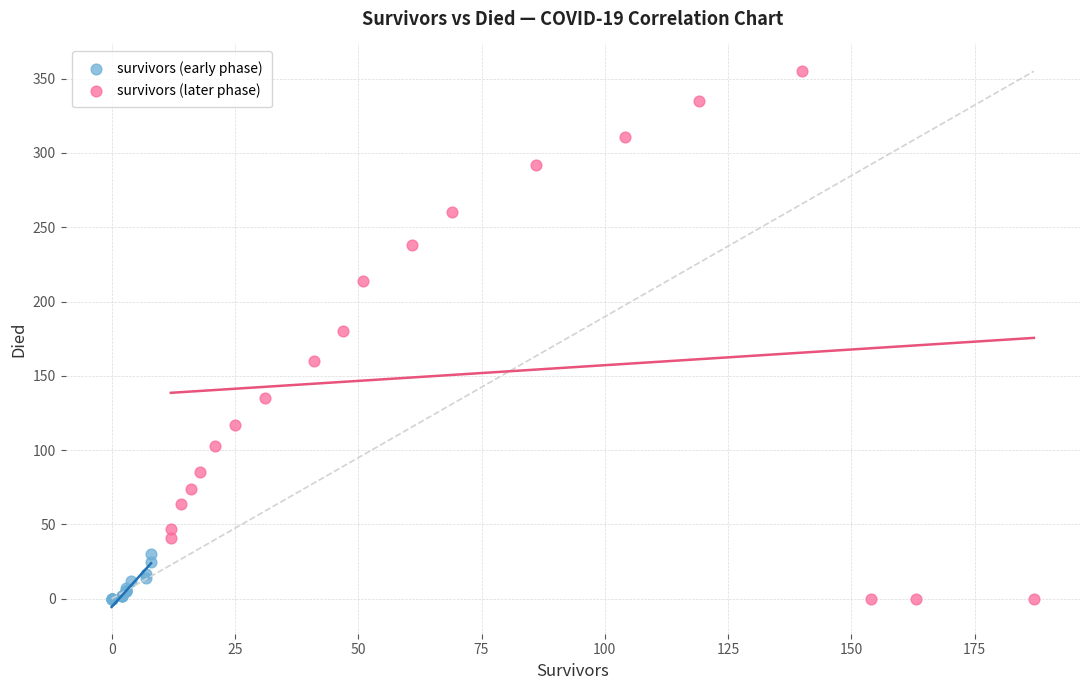

What are all the series names shown in the legend?

survivors (early phase), survivors (later phase)